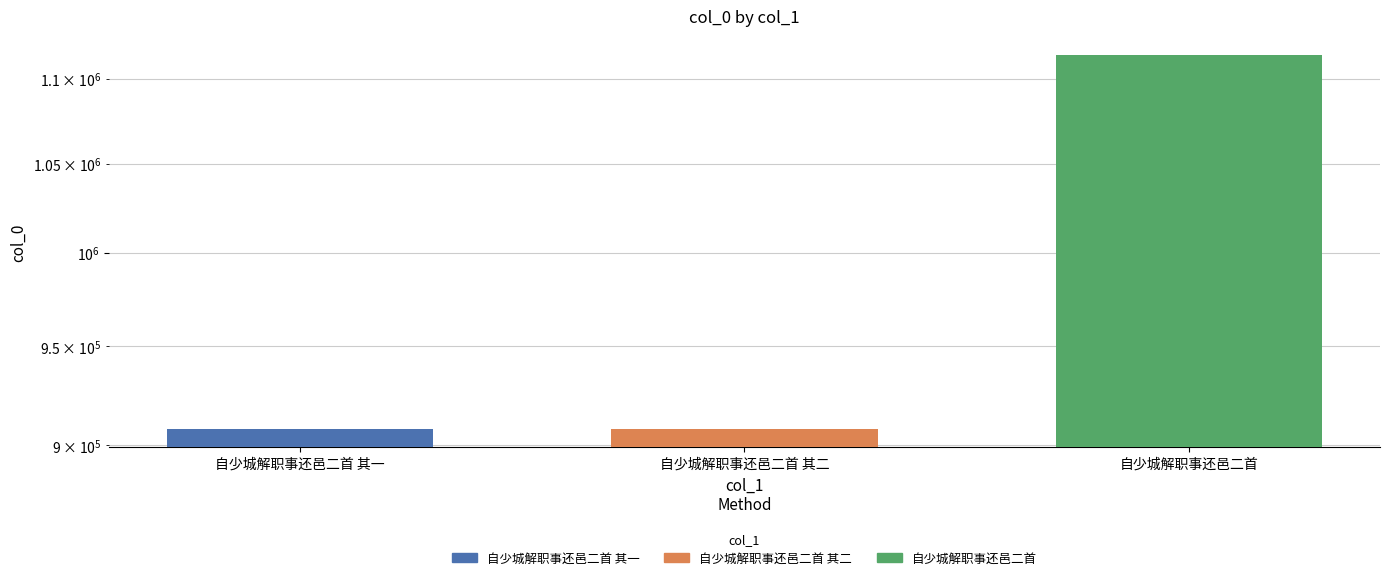

What is the difference between the maximum and minimum values?

206440